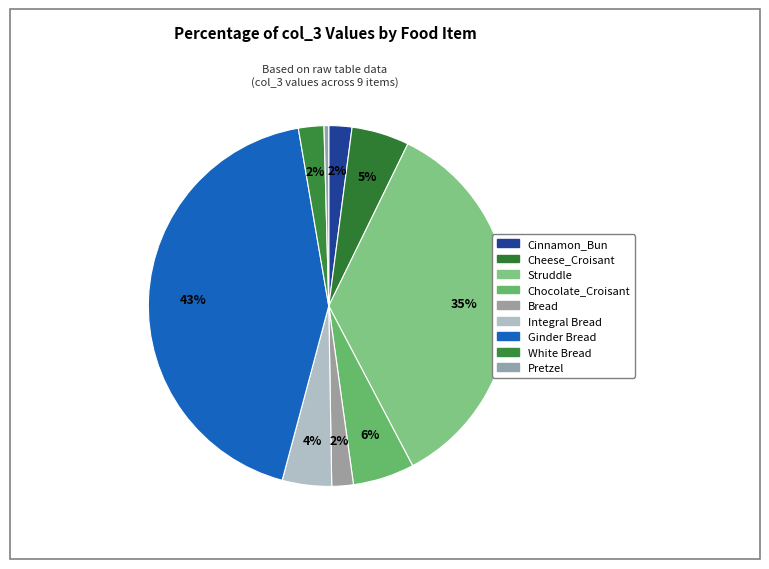

How much of the chart is everything except Cinnamon_Bun?

97.9%